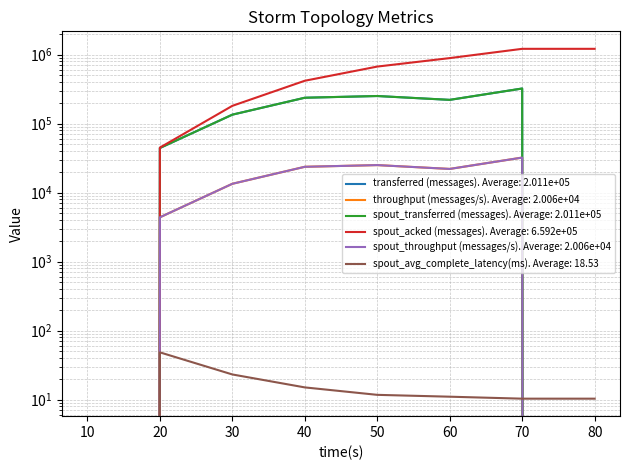

In transferred (messages), how many points are lower than both neighbors (excluding endpoints)?

1